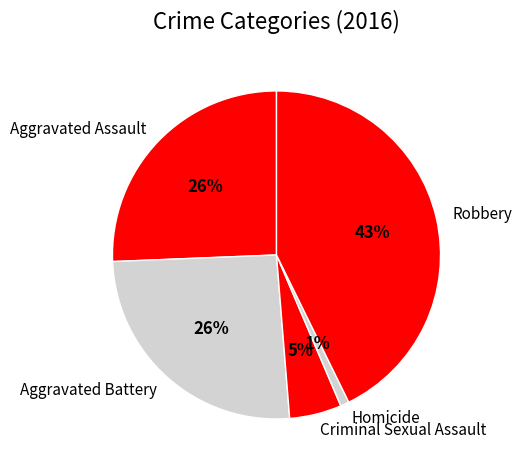

Does Robbery account for over 50% of the chart?

No